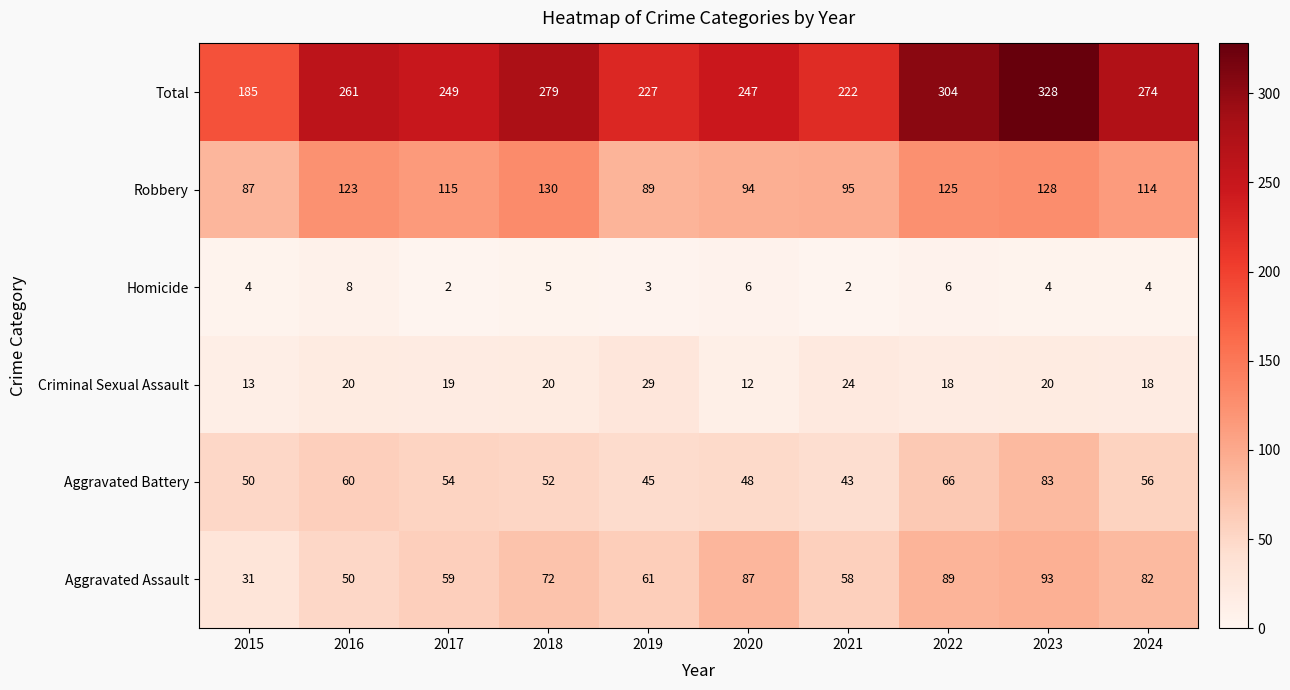

What is the minimum value for Criminal Sexual Assault?

12